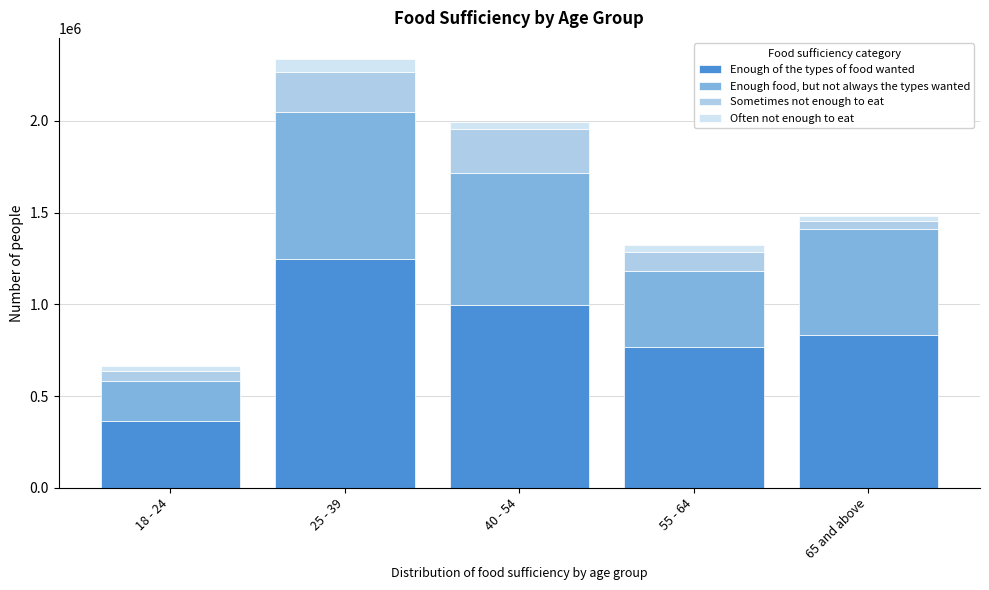

Reading left to right, what are the values for Enough of the types of food wanted?

18 - 24=362919	25 - 39=1246504	40 - 54=994124	55 - 64=766458	65 and above=832201